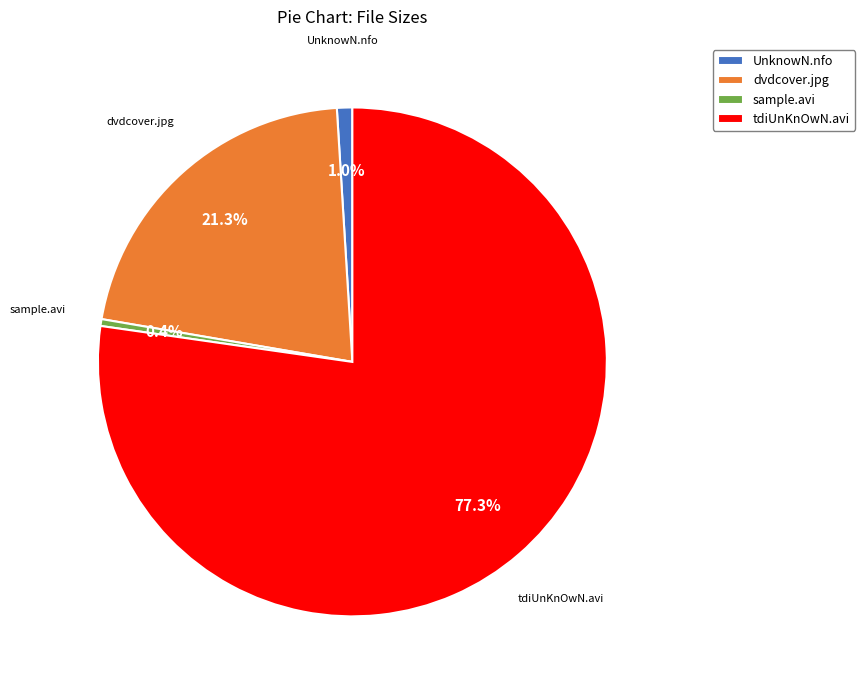

Between sample.avi and dvdcover.jpg, which is larger?

dvdcover.jpg